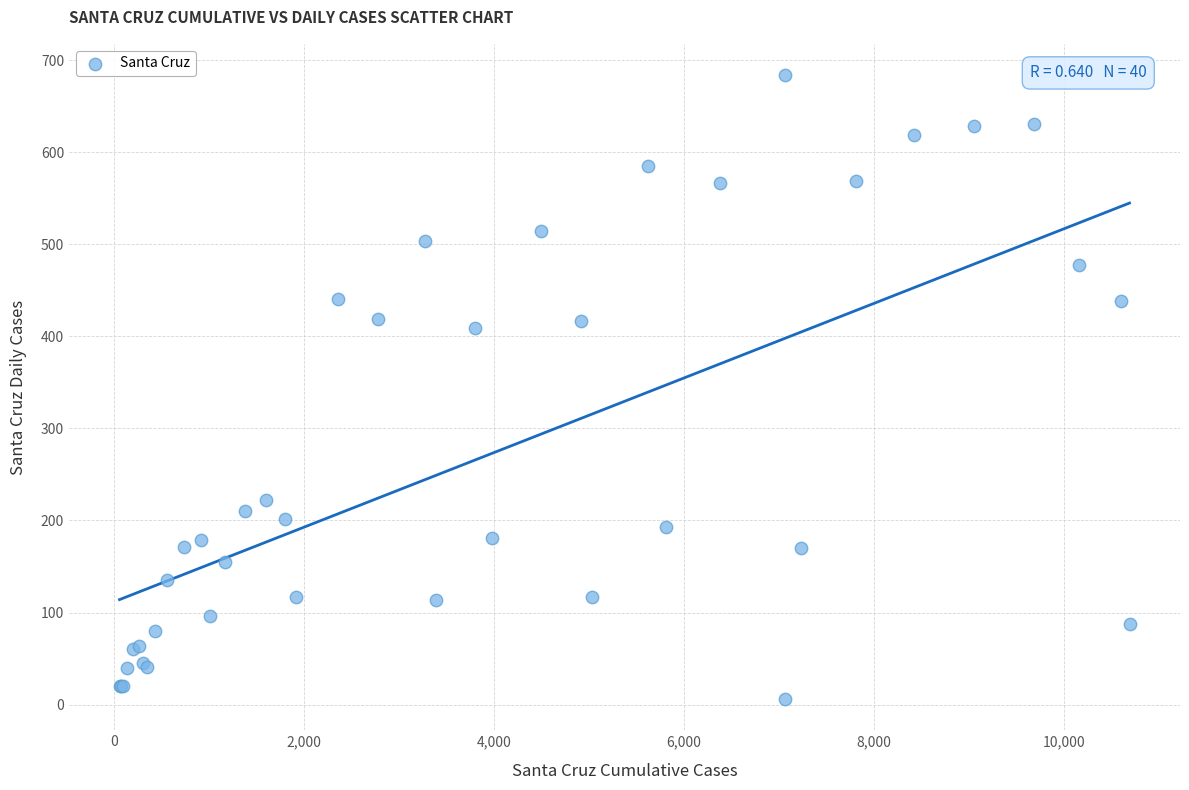

What Y value in the scatter plot is closest to 345?

409